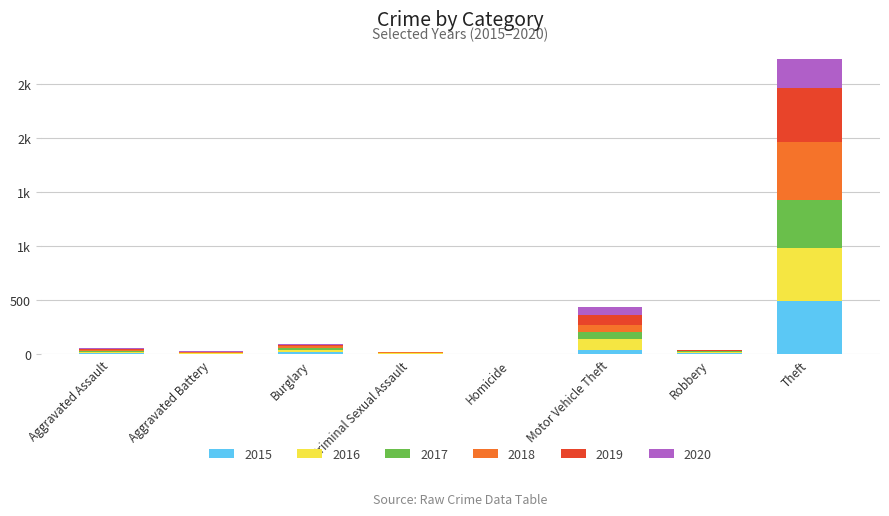

At which category is the sum across all series the highest?

Theft